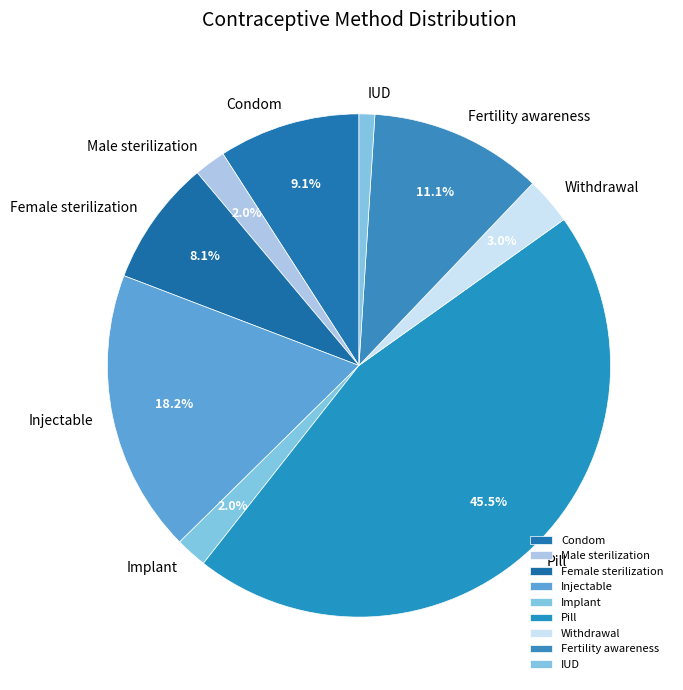

Is it true that IUD is 11% of the pie?

False